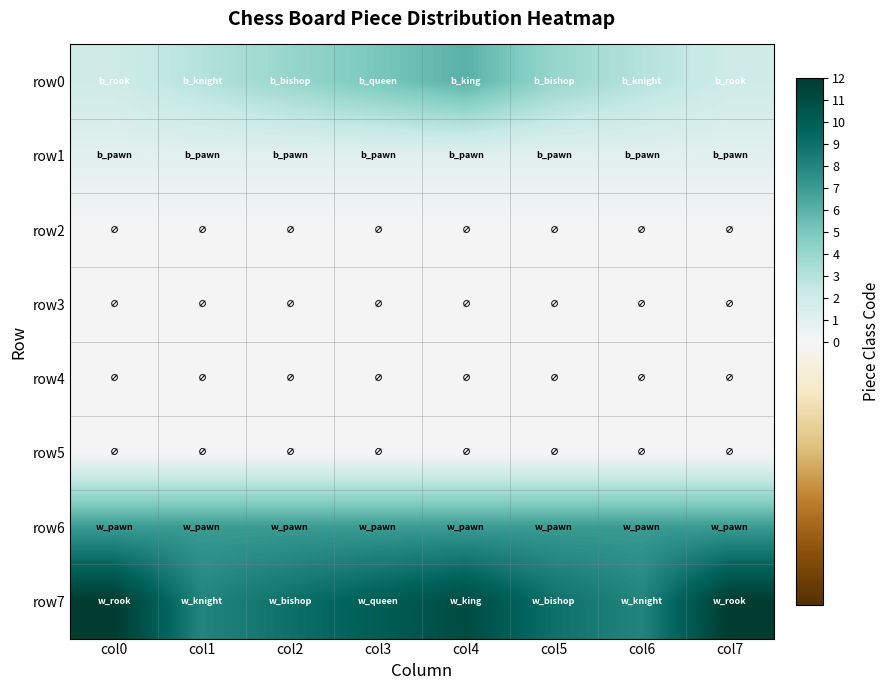

At which category is the sum across all series the highest?

col4